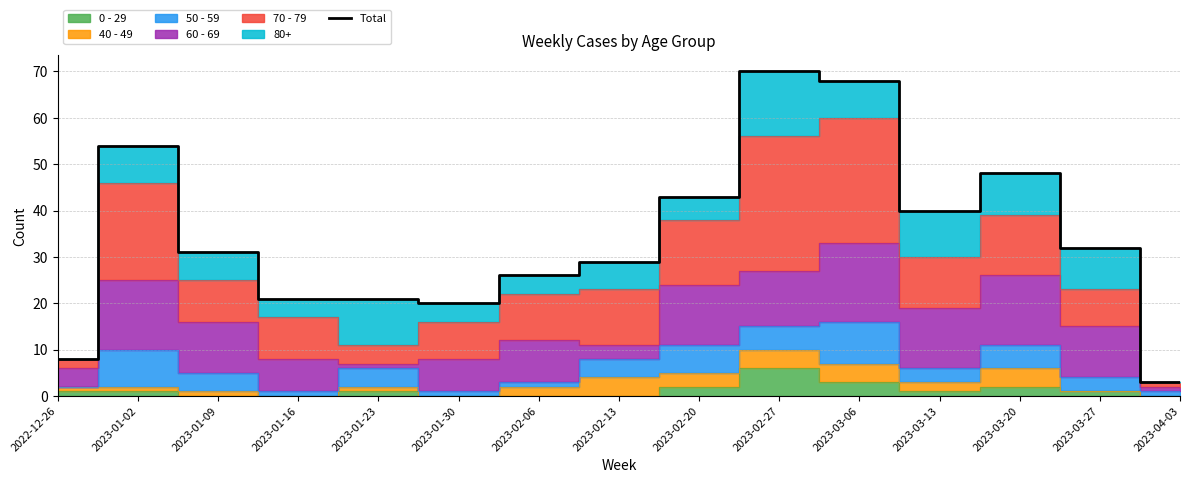

What is the minimum value shown in the chart?

3